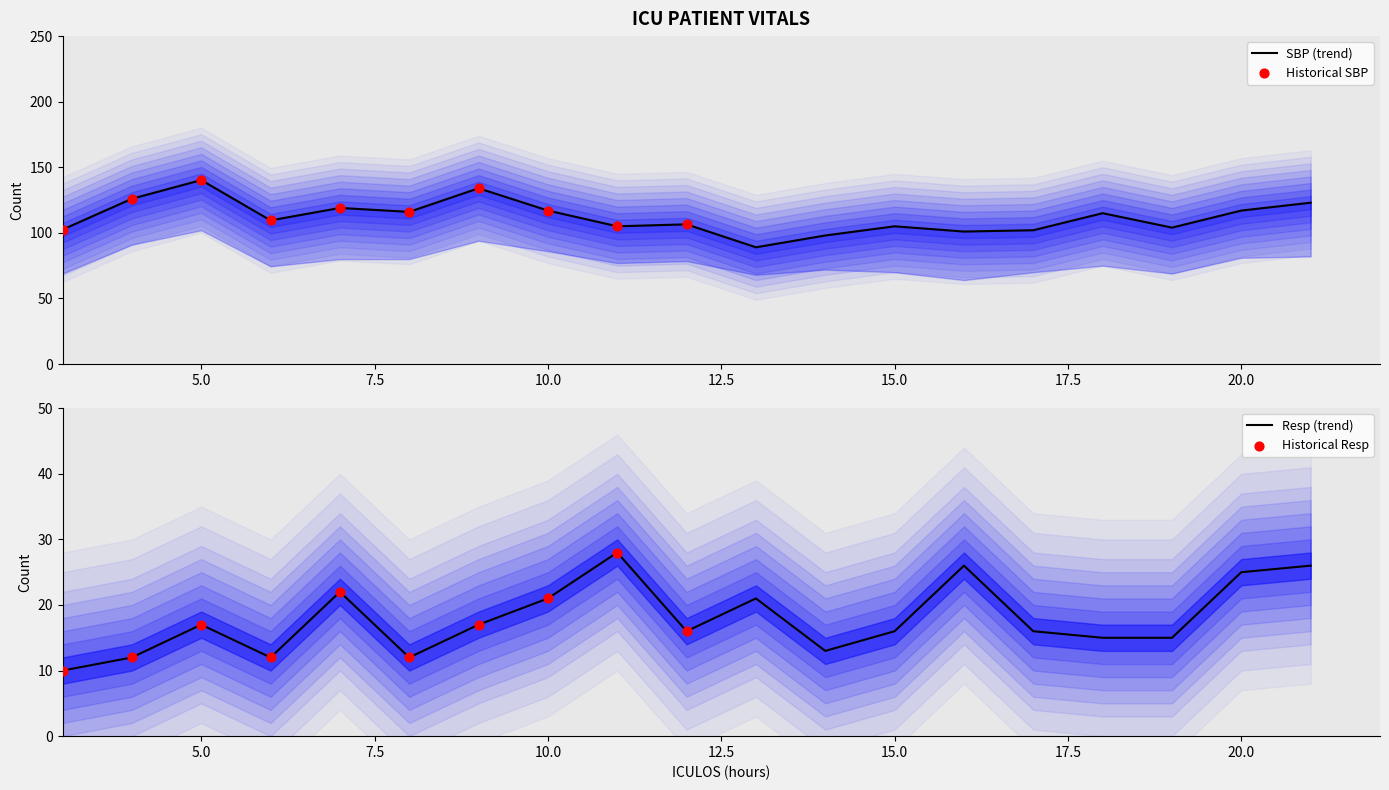

At how many categories does at least one series exceed 80?

19